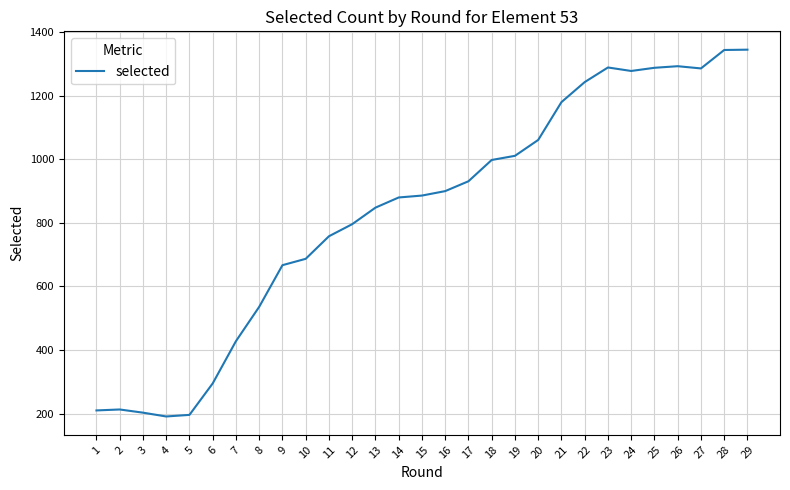

Approximately how many times larger is the value at 10 compared to 29?

0.5